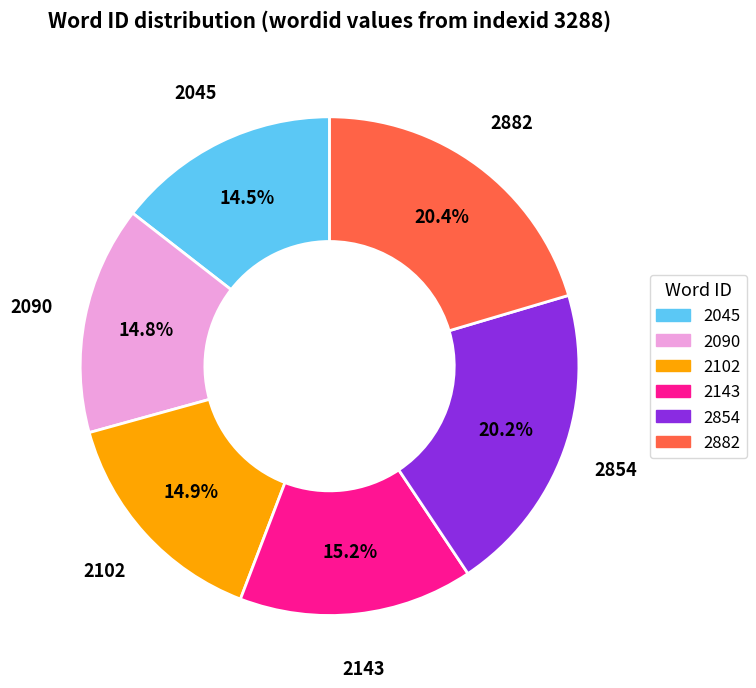

Count the number of slices in the pie.

6